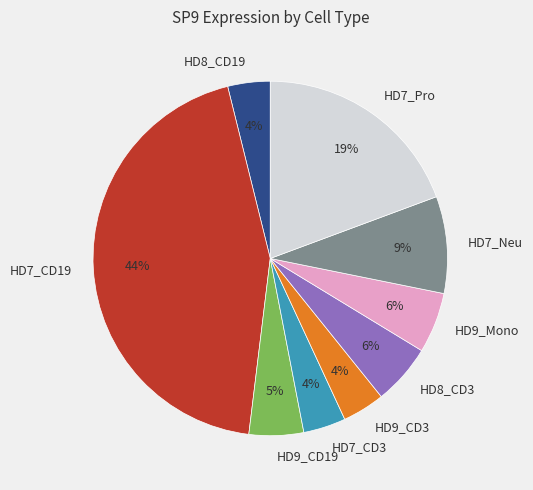

To the nearest percent, what is the difference between the HD7_CD3 and HD9_CD19 slice percentages?

1%